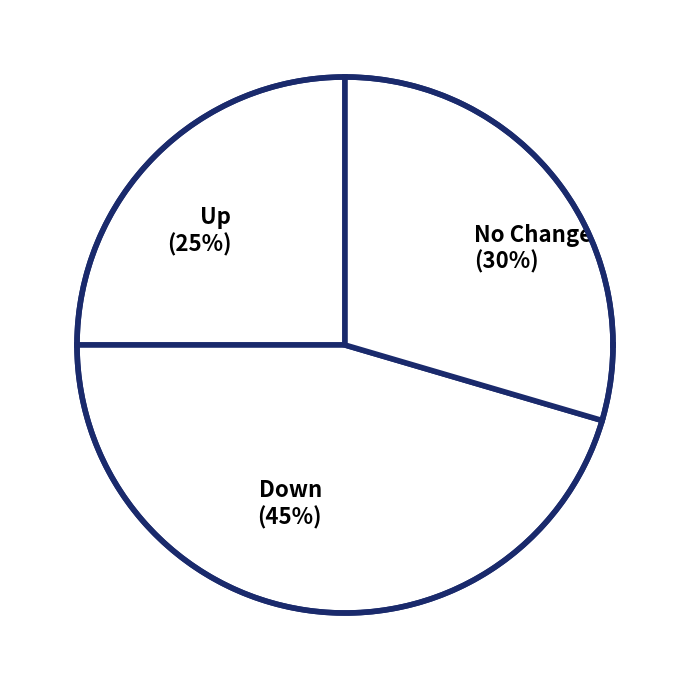

How many segments does this pie chart have?

3